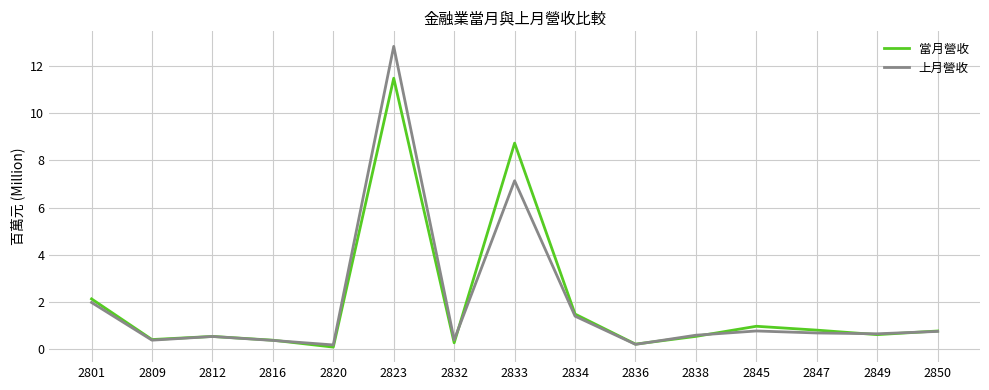

What is the difference between the maximum and minimum values in the 上月營收 series?

12.6